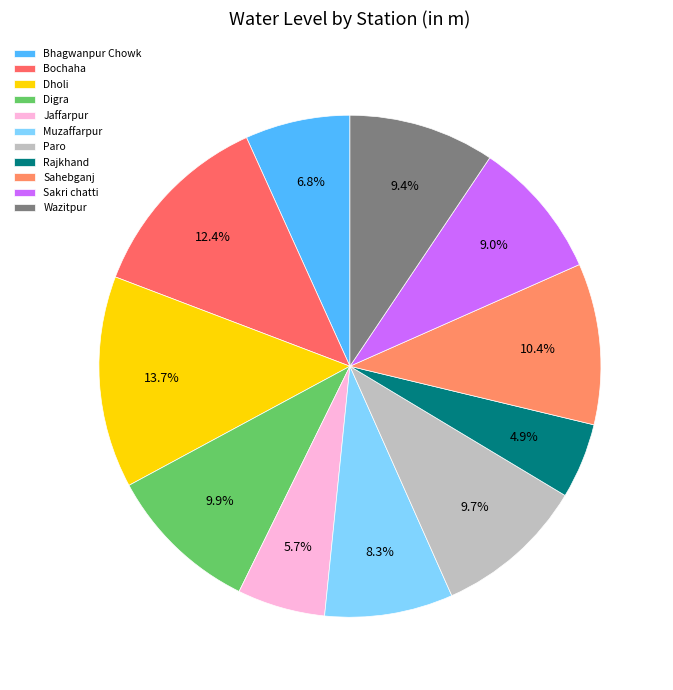

Is it true that Sakri chatti is 20% of the pie?

False